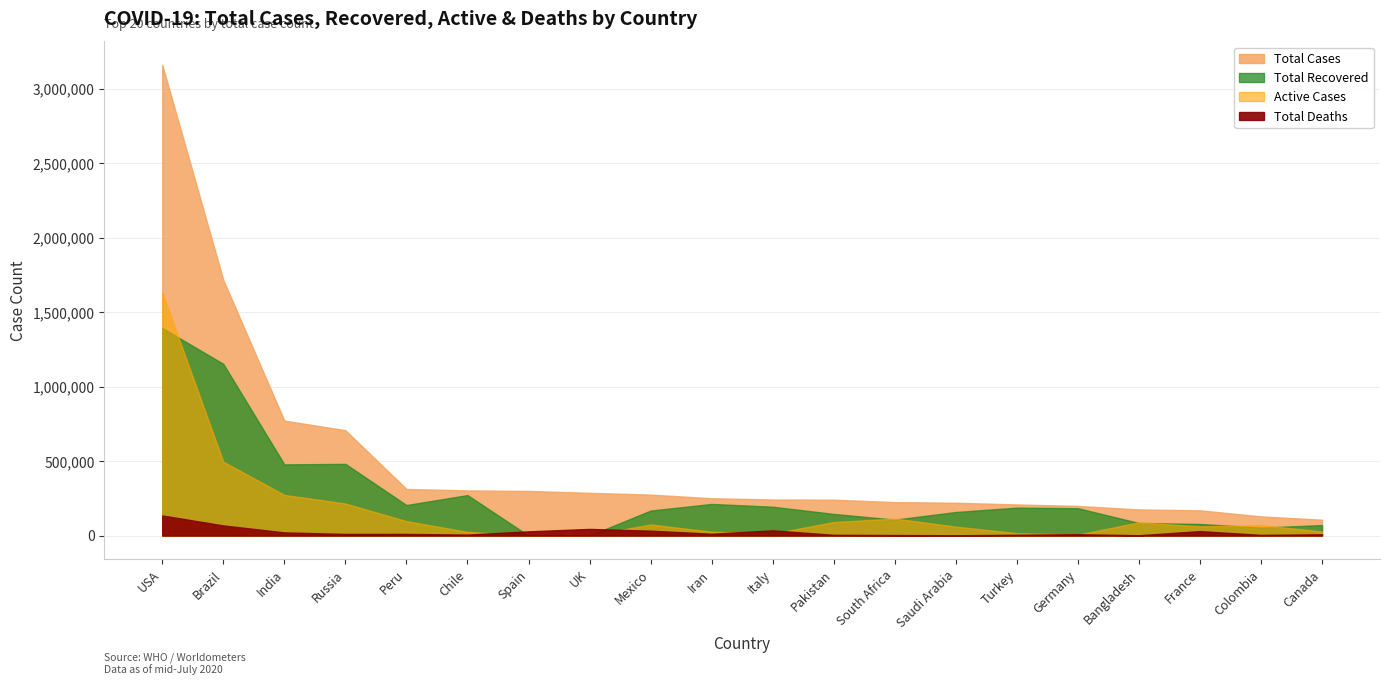

List the series in order of their overall mean, highest first.

Total Cases, Total Recovered, Active Cases, Total Deaths